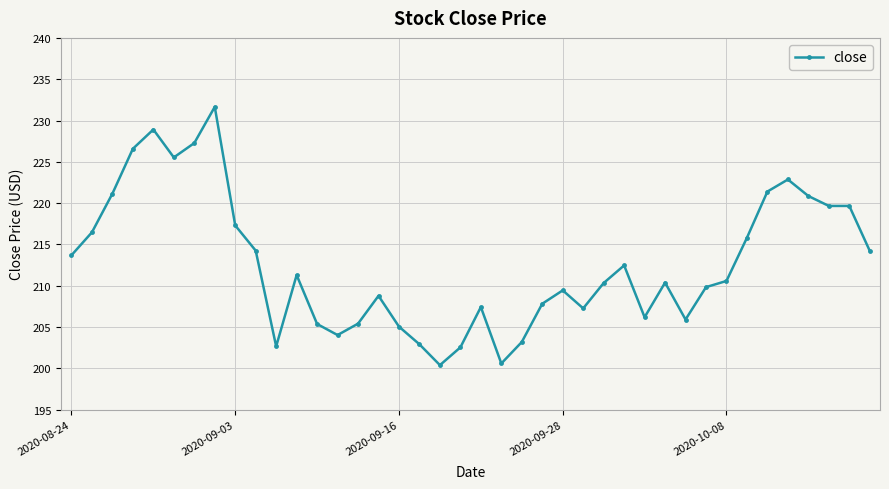

How many data points does each series have?

40